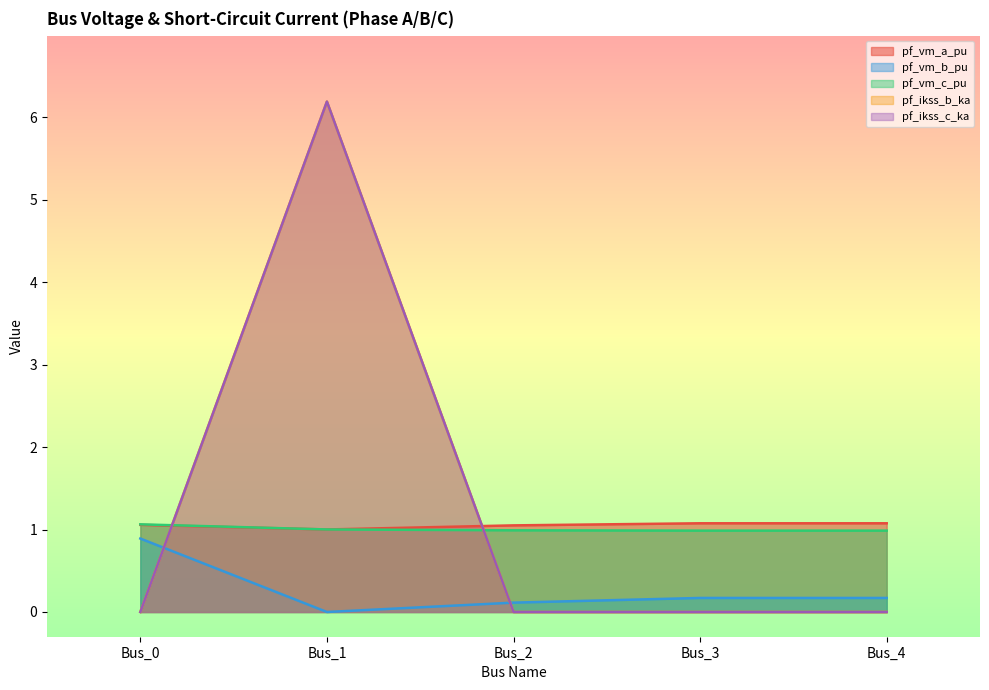

Between which two adjacent categories do pf_vm_a_pu and pf_ikss_b_ka first intersect?

Bus_0 and Bus_1